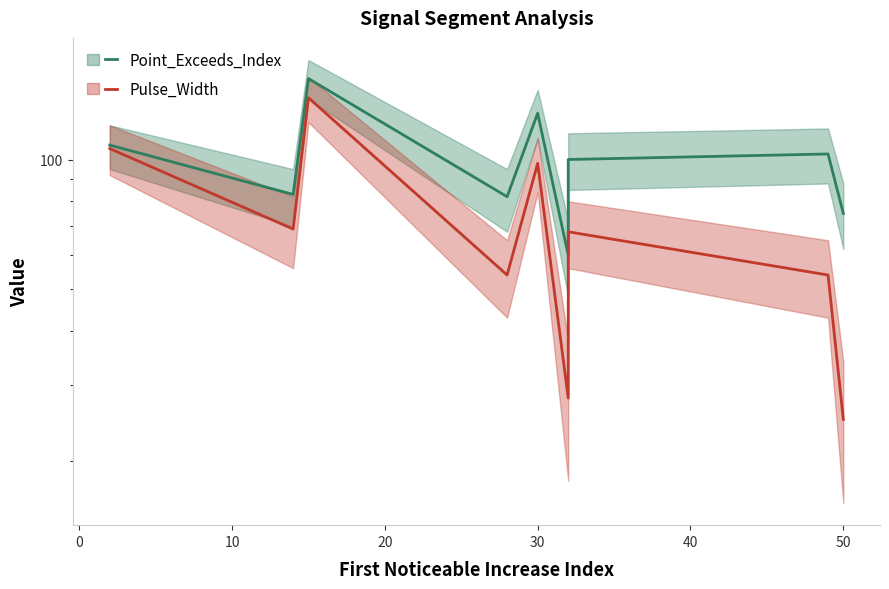

What is the sum of the Point_Exceeds_Index values at 2 and 32?

194